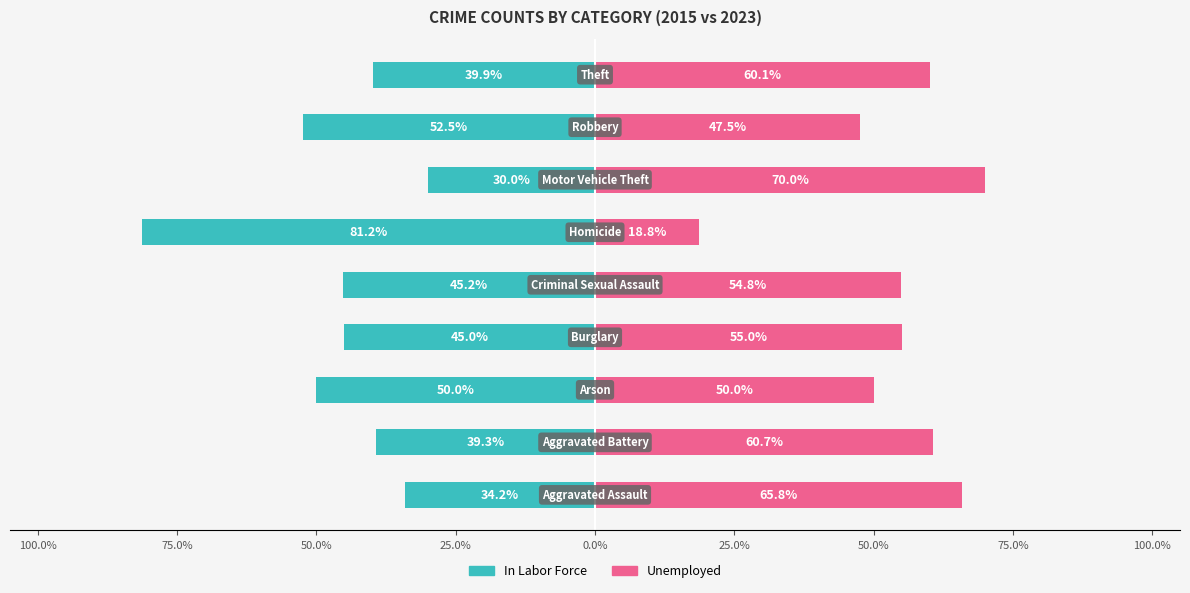

Is it true that Unemployed equals 65.8 at 100.0%?

True